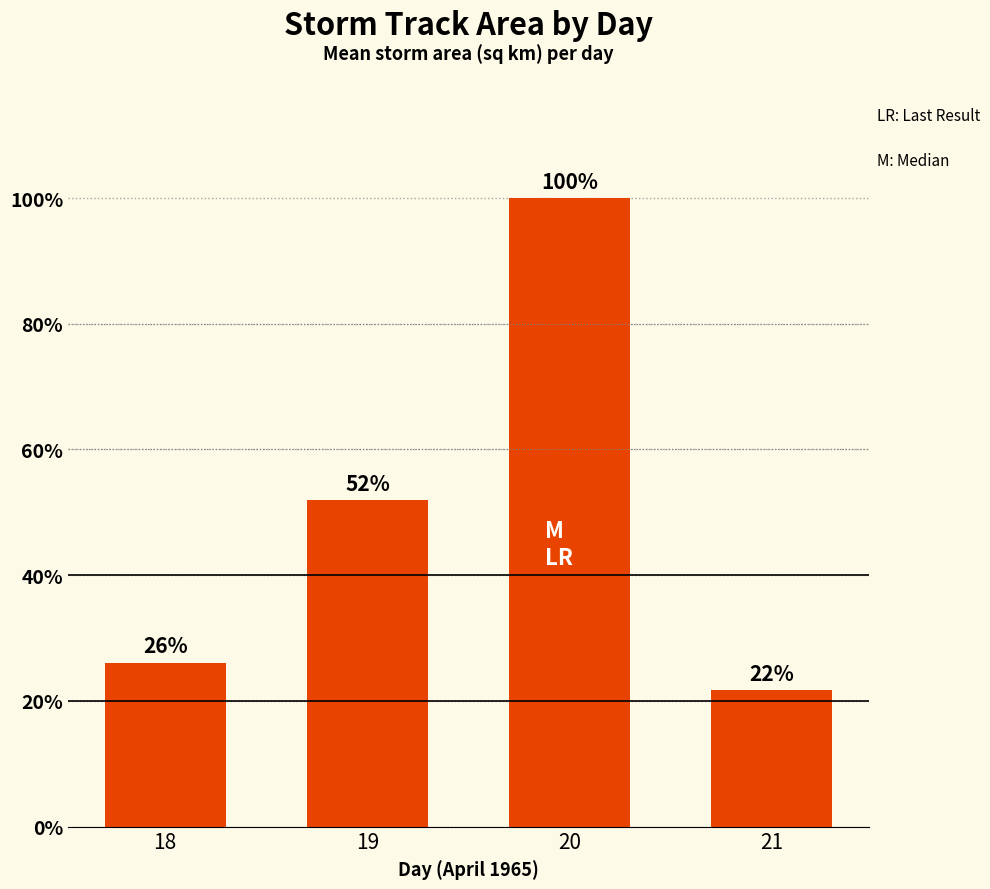

Reading right to left, what are all the values shown in this chart?

21=95000.0	20=437578.1	19=227500.0	18=114062.5